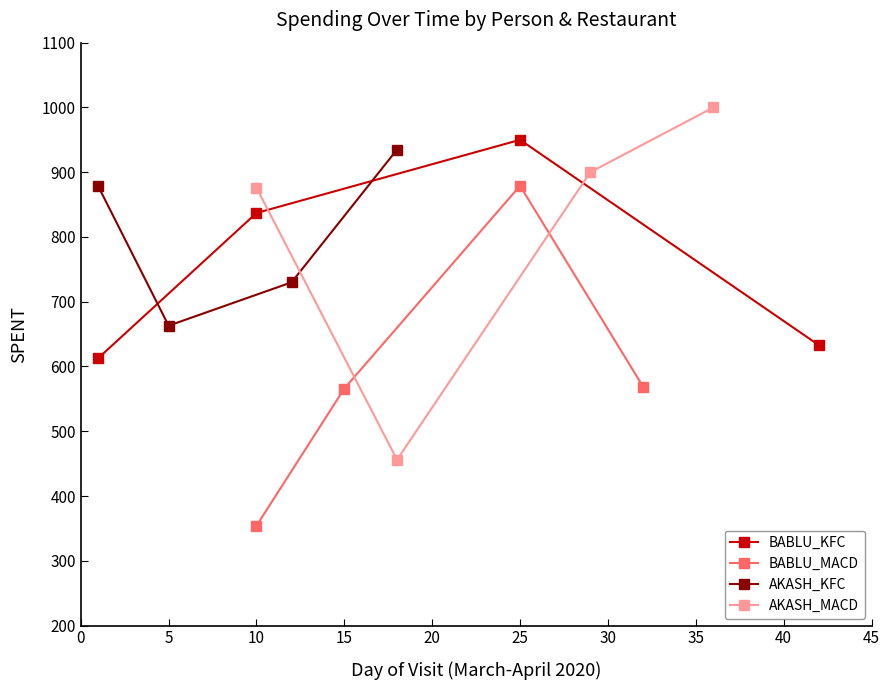

True or false: AKASH_MACD has more than 0 points higher than both neighbors.

False